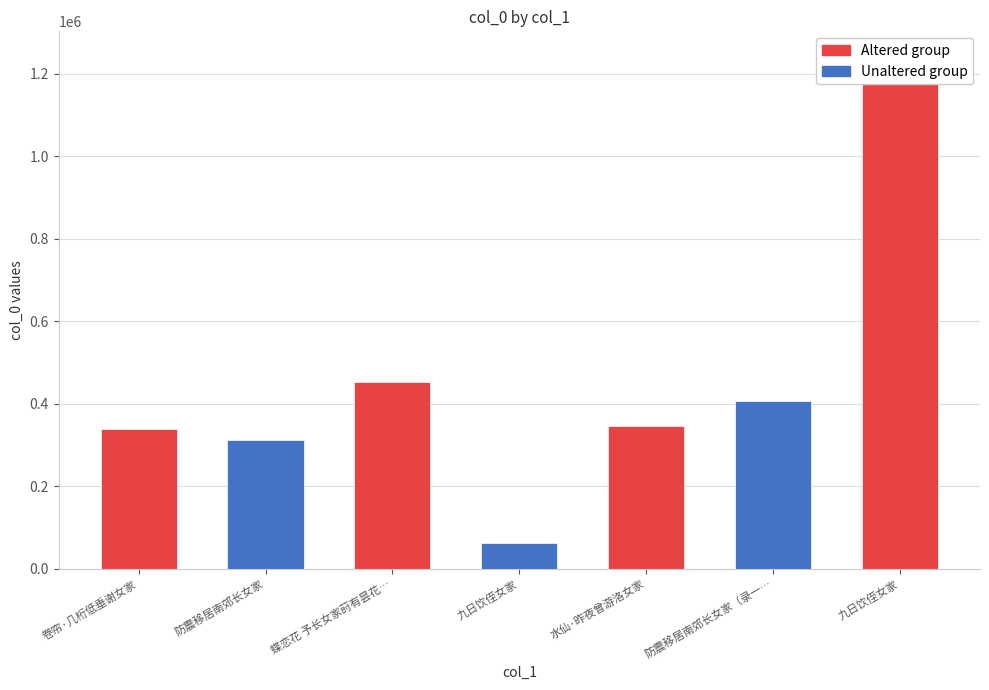

What is the average value?

451569